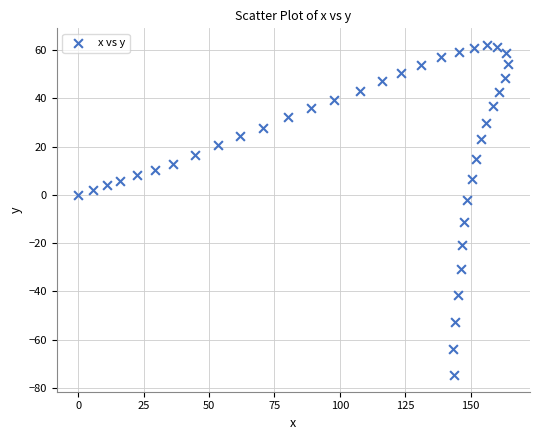

What is the range of X values (max minus min)?

164.5